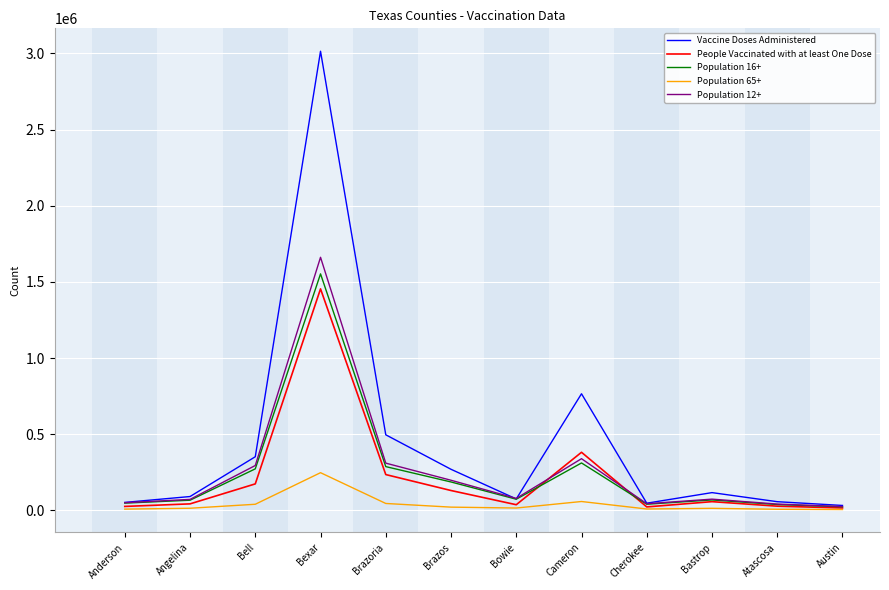

True or false: Population 65+ and Vaccine Doses Administered intersect in this chart.

False